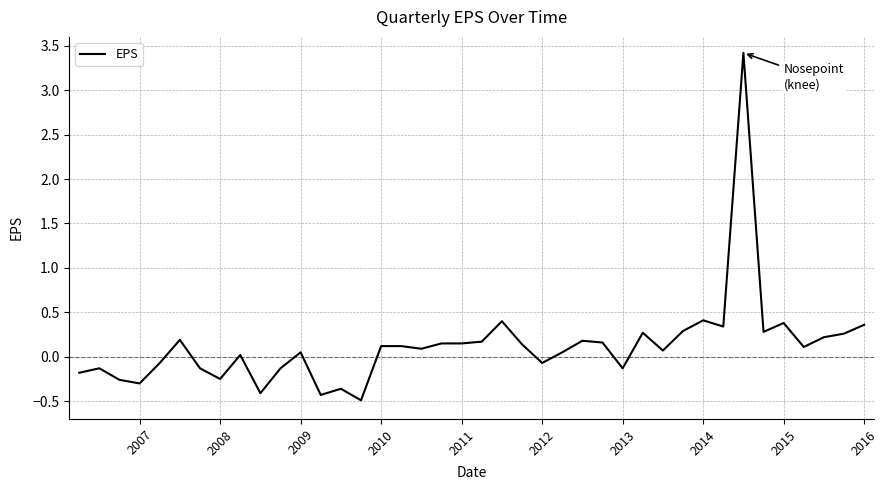

What is the difference between the maximum and minimum values?

3.9